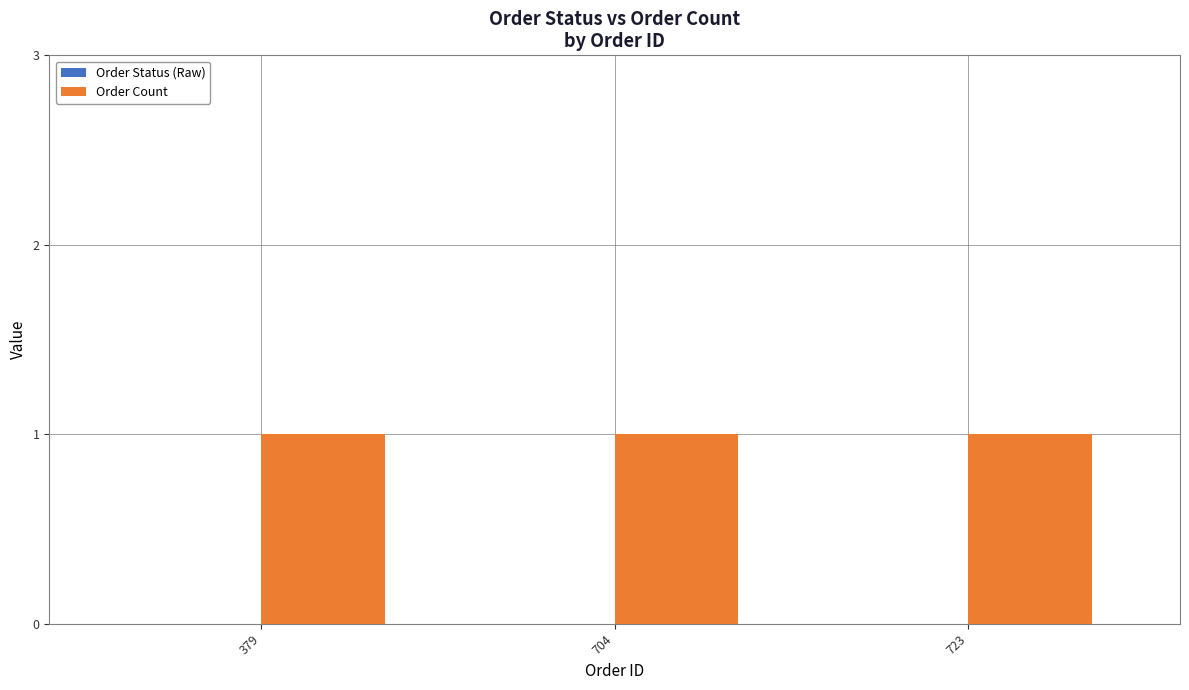

Is it true that Order Status (Raw) equals 0 at 379?

True